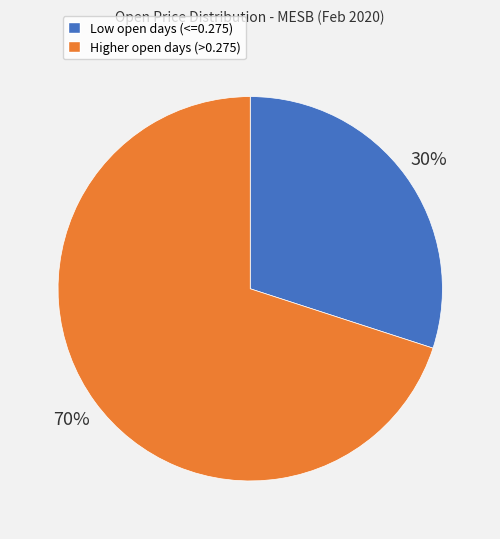

To the nearest percent, what is the difference between the largest and smallest slice percentages?

40%